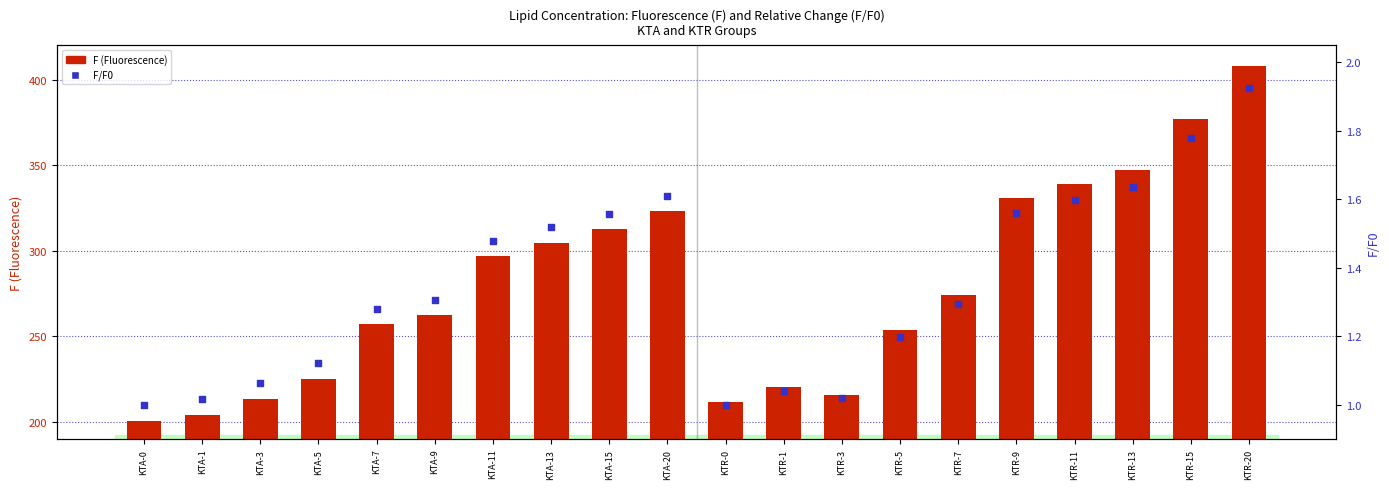

At which category is the sum across all series the highest?

KTR-20